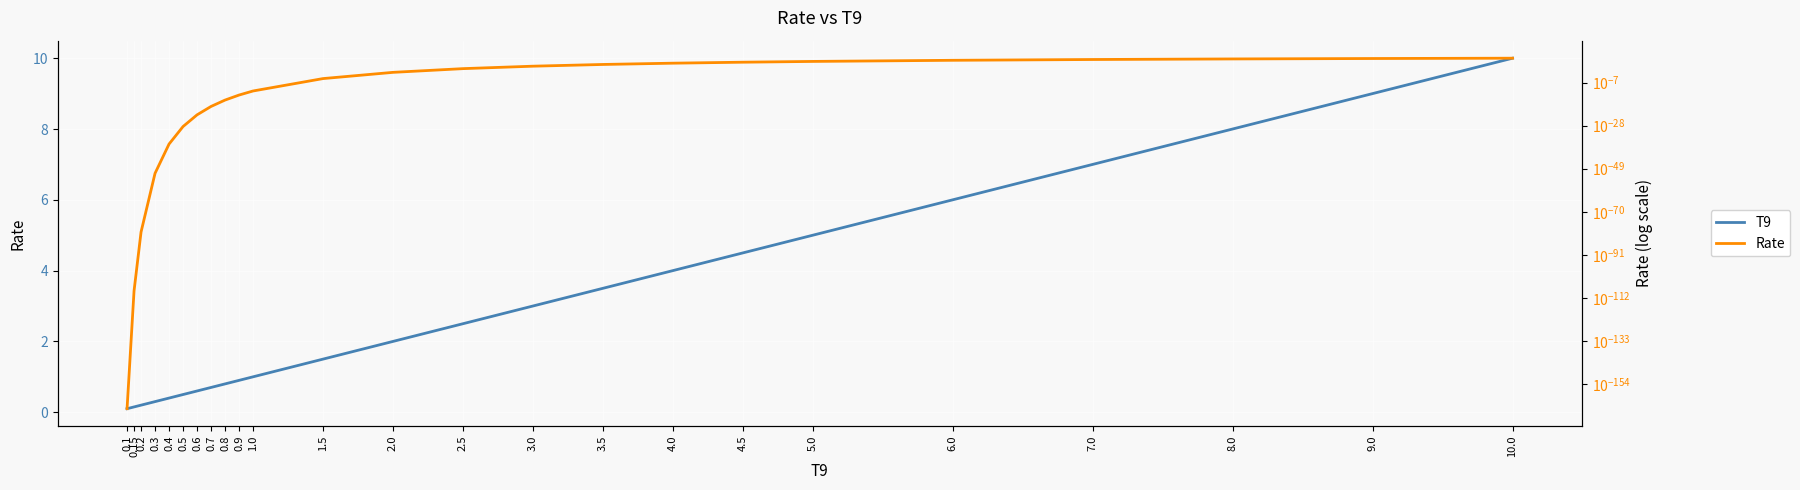

The value of T9 at 6.0 is 6.0. True or false?

True